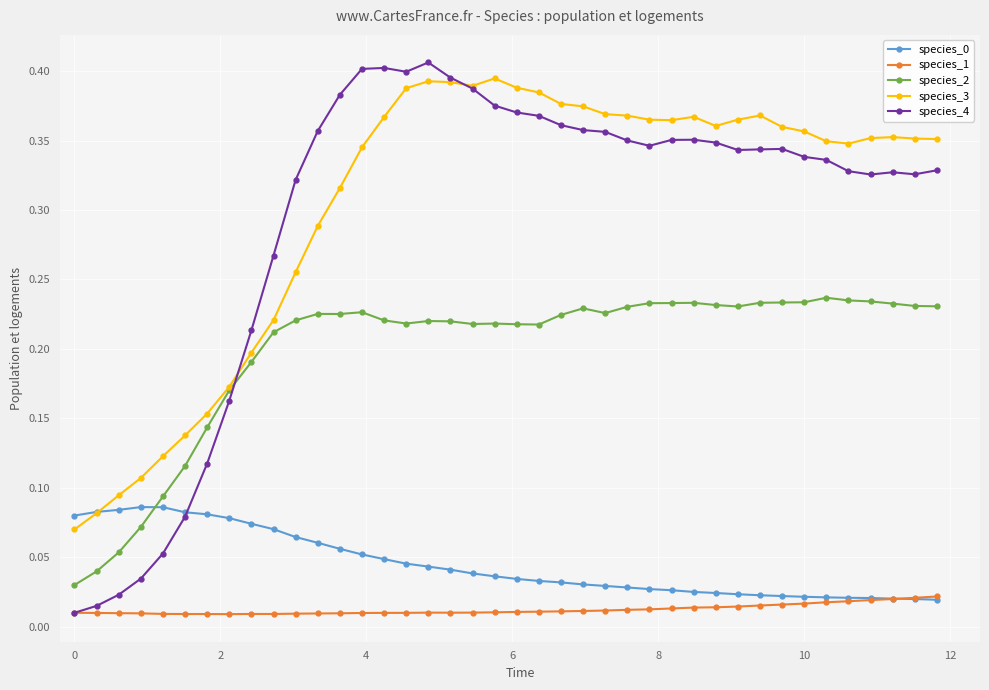

How many species_3 values are between 0 and 1?

40